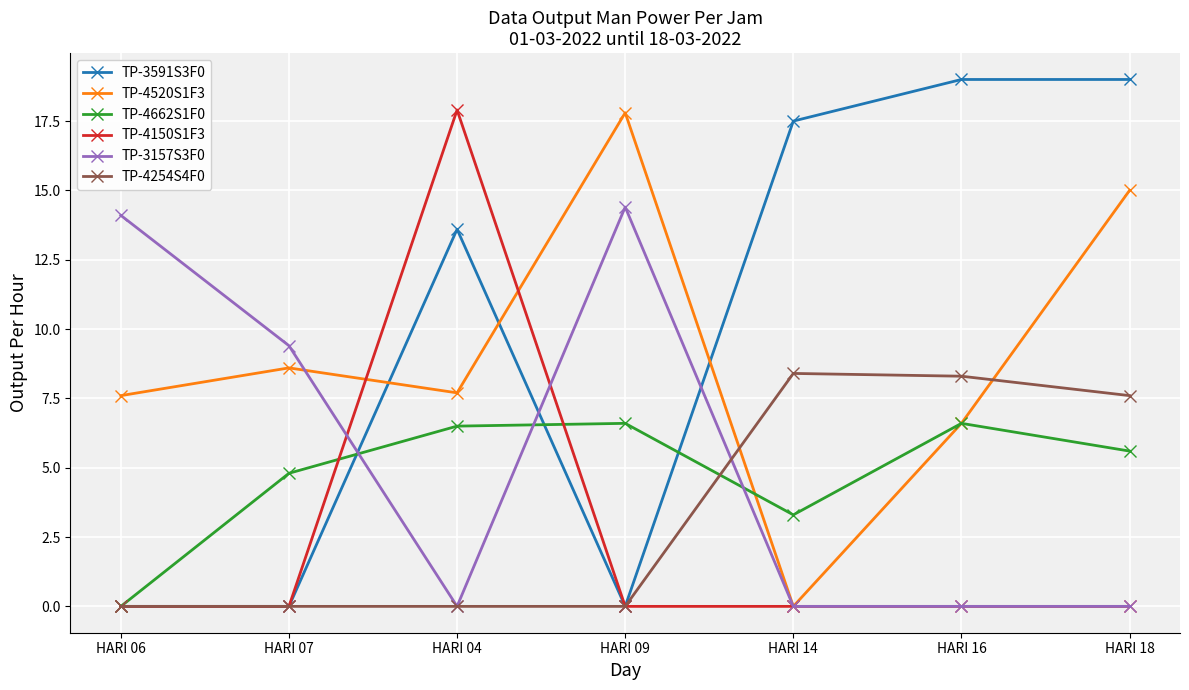

At which label does TP-4520S1F3 reach its peak?

HARI 09